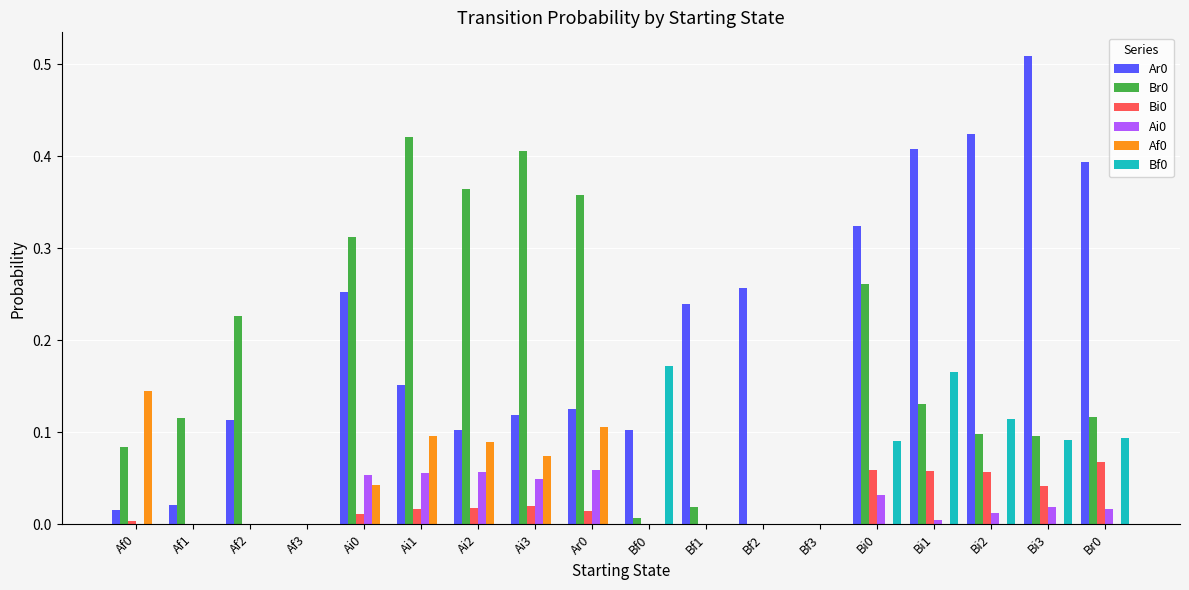

The value of Bi0 at Br0 is 0.1. True or false?

True